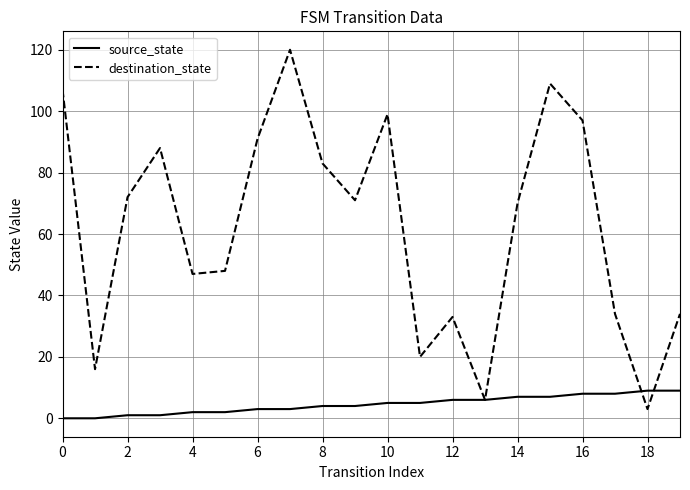

Which series has the widest spread of values?

destination_state